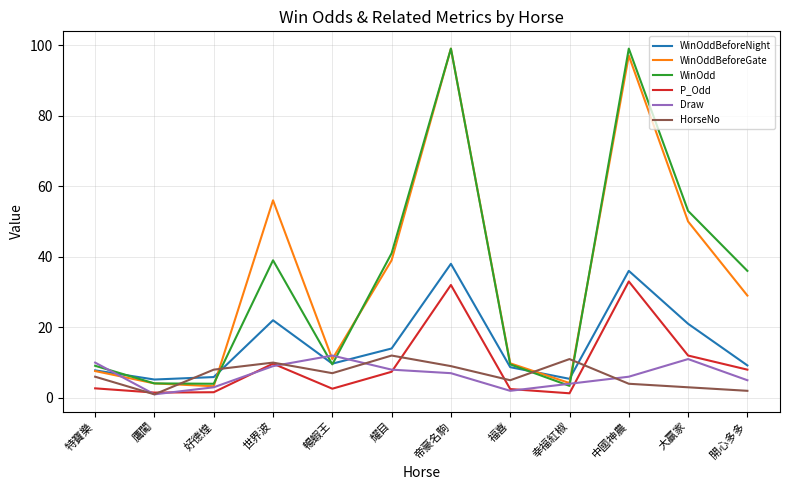

What is the spread (max minus min) of values at 帝豪名駒?

92.0